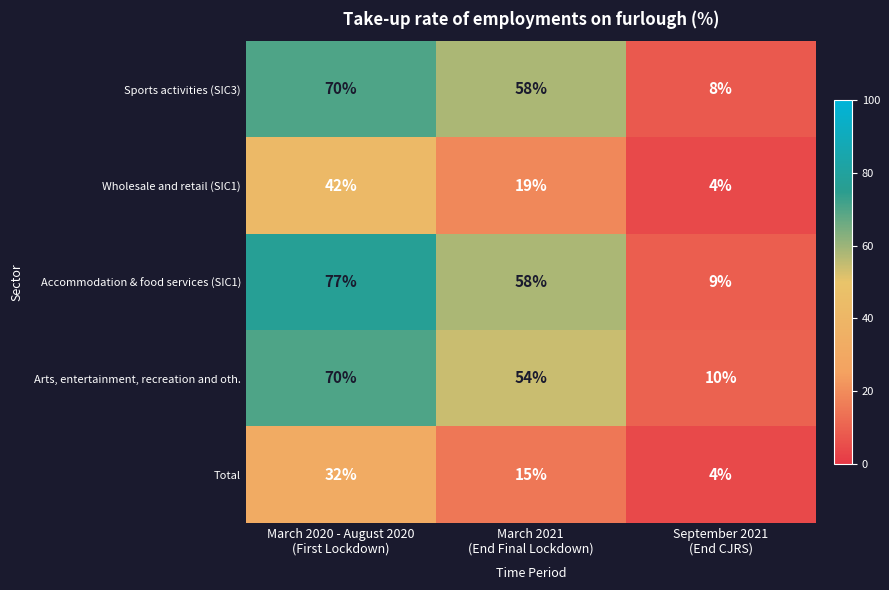

What is the smallest value displayed?

4